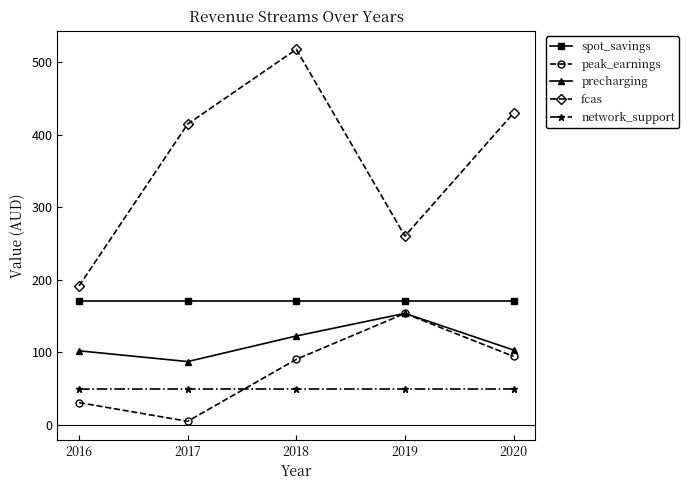

Which label corresponds to the largest value in the chart?

2018